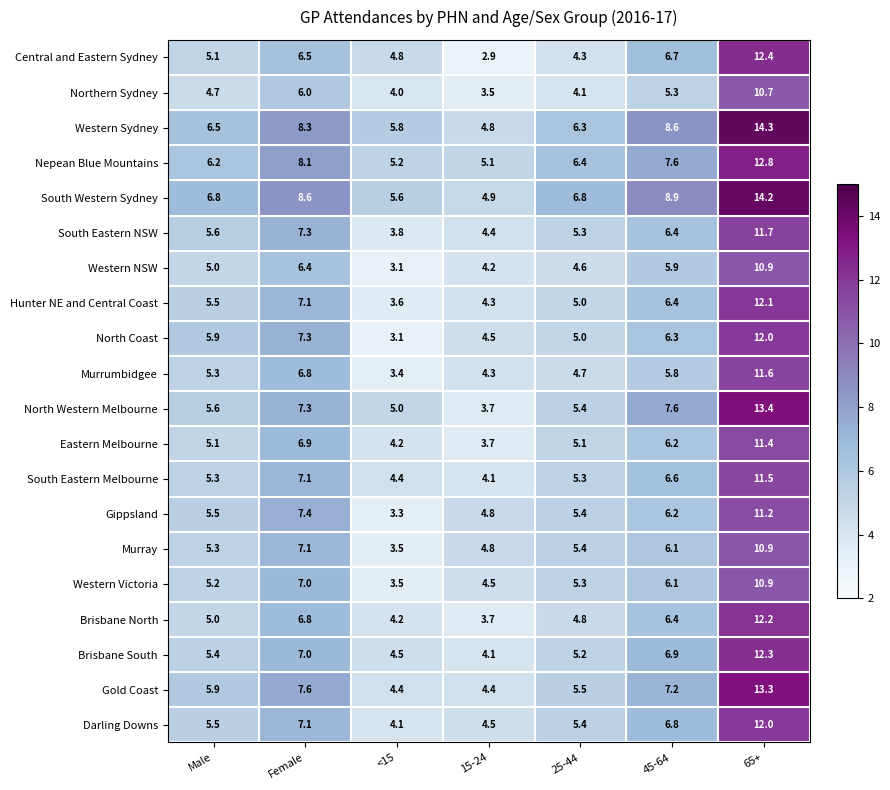

At which label is Murray closest to 7?

Female